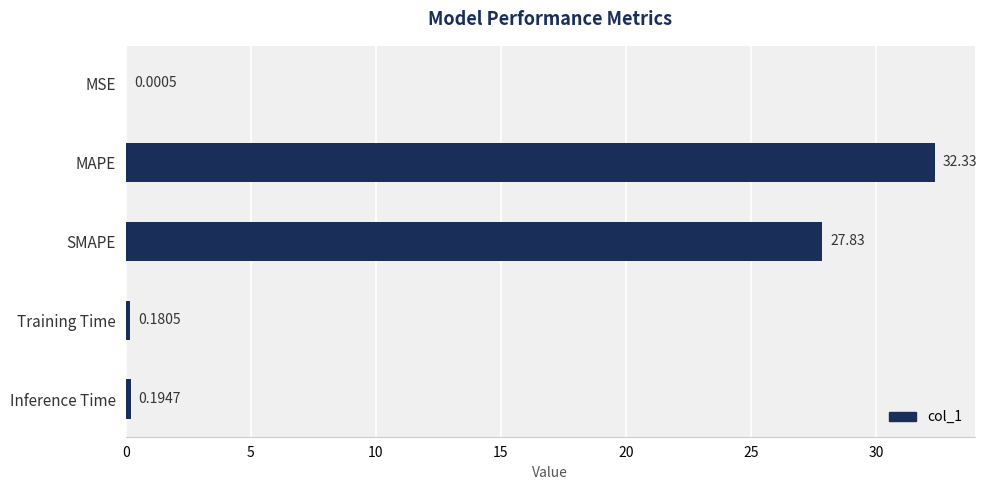

Which label corresponds to the largest value in the chart?

MAPE